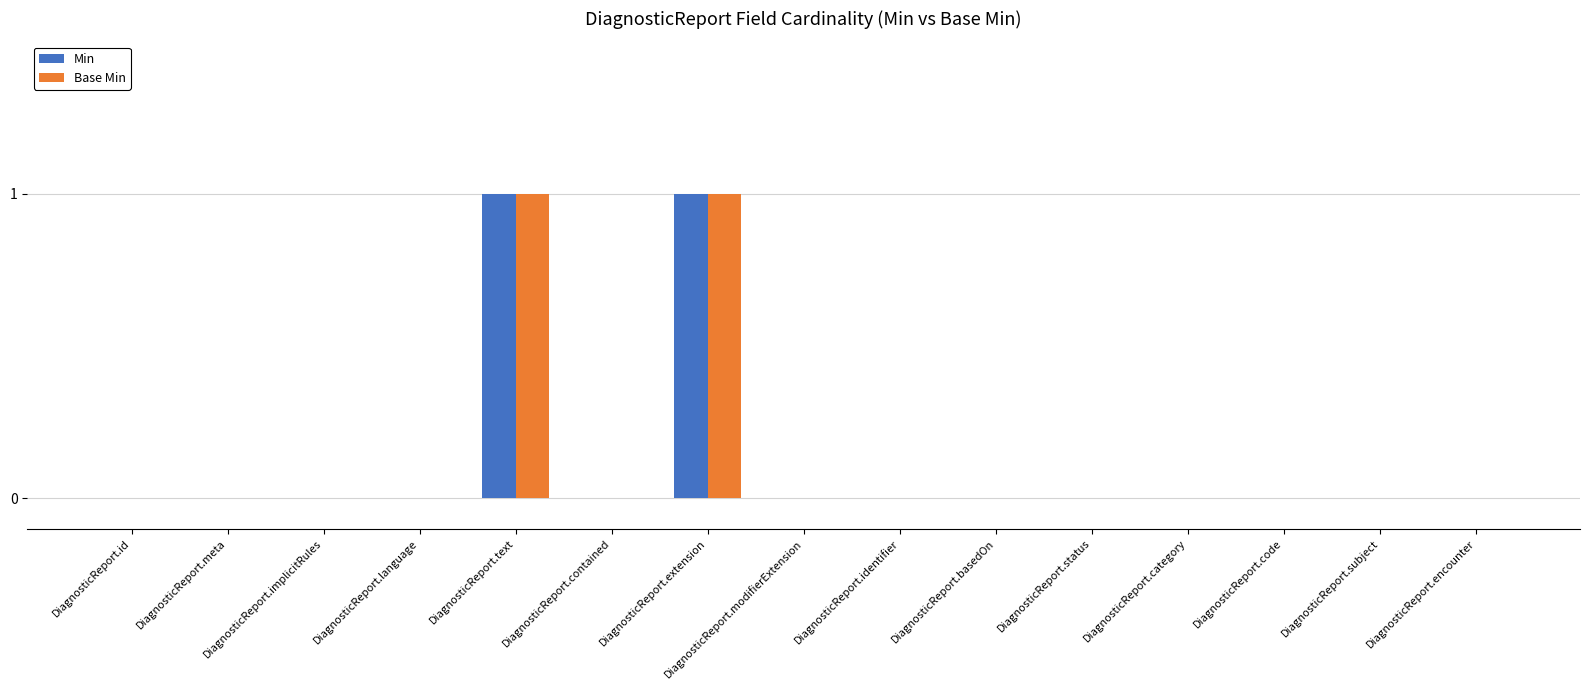

The value of Base Min at DiagnosticReport.language is 0. True or false?

True